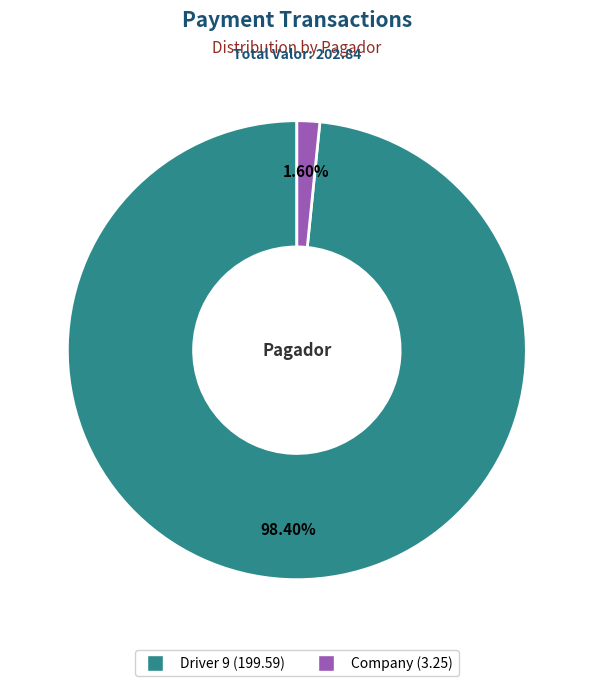

Rank the categories by value from lowest to highest.

Company, Driver 9